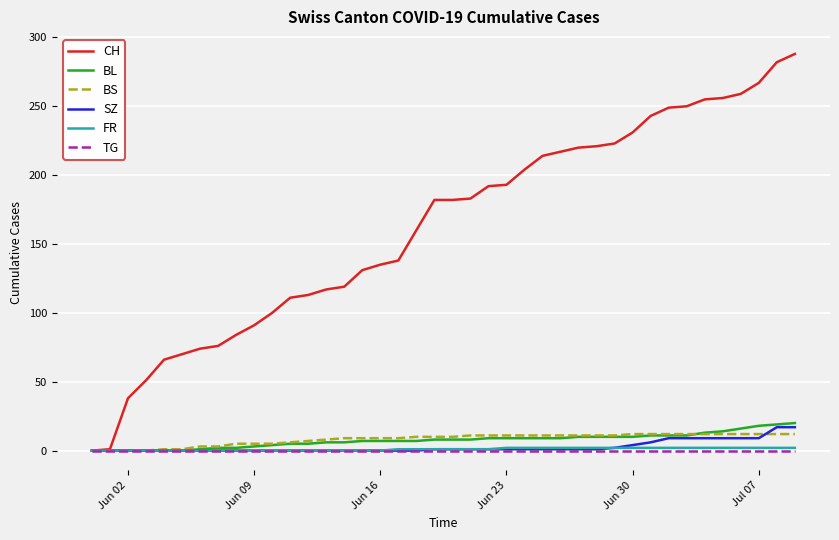

What is the maximum value shown in the chart?

288